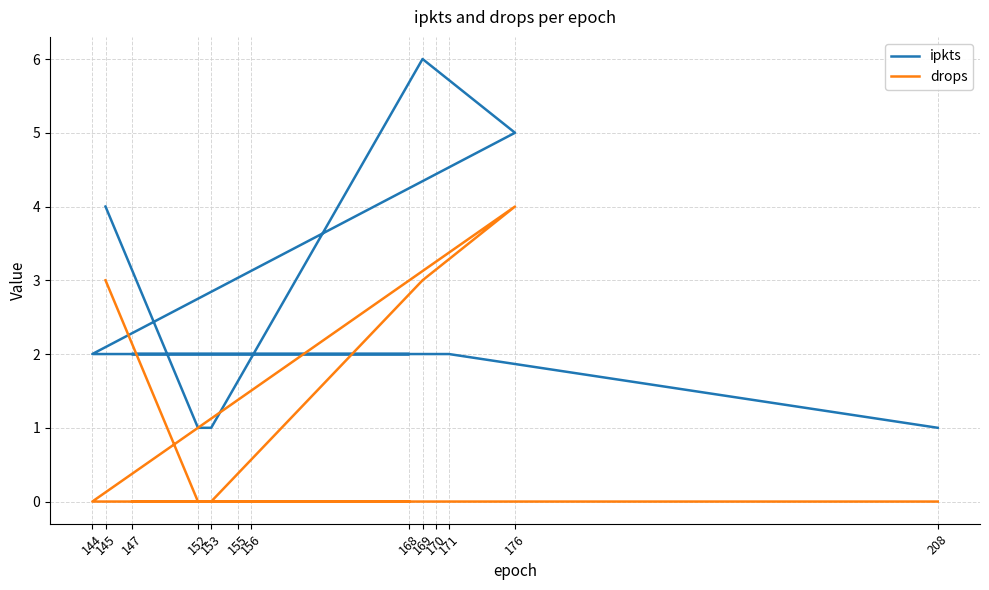

Reading left to right, list all the values displayed in this chart.

ipkts: 4	1	1	6	5	2	2	2	2	2	2	2	1
drops: 3	0	0	3	4	0	0	0	0	0	0	0	0